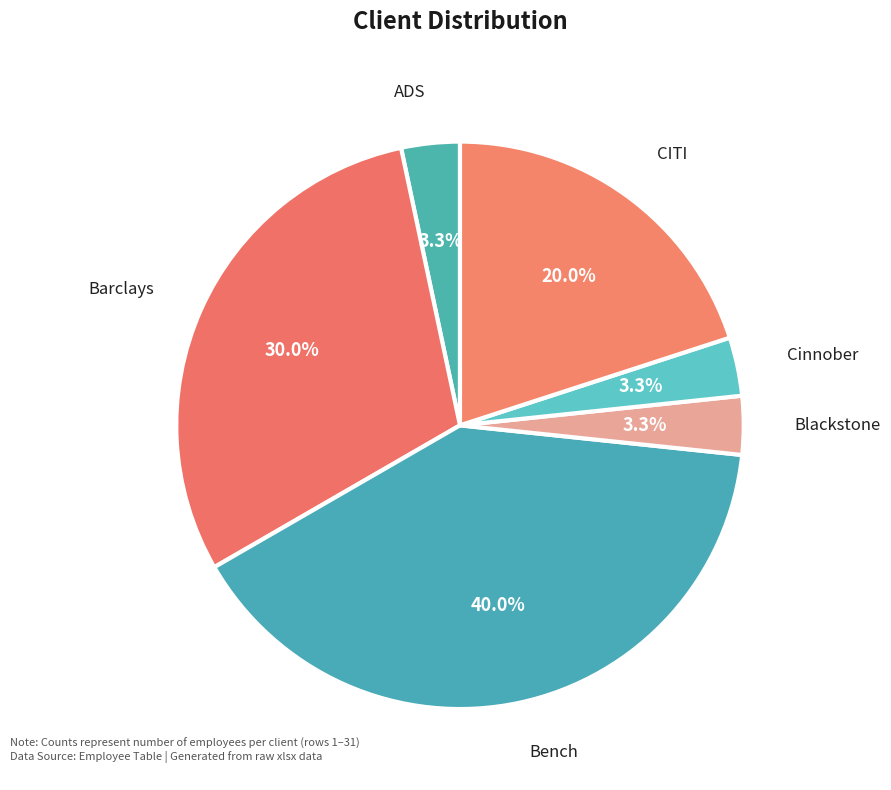

How many segments does this pie chart have?

6